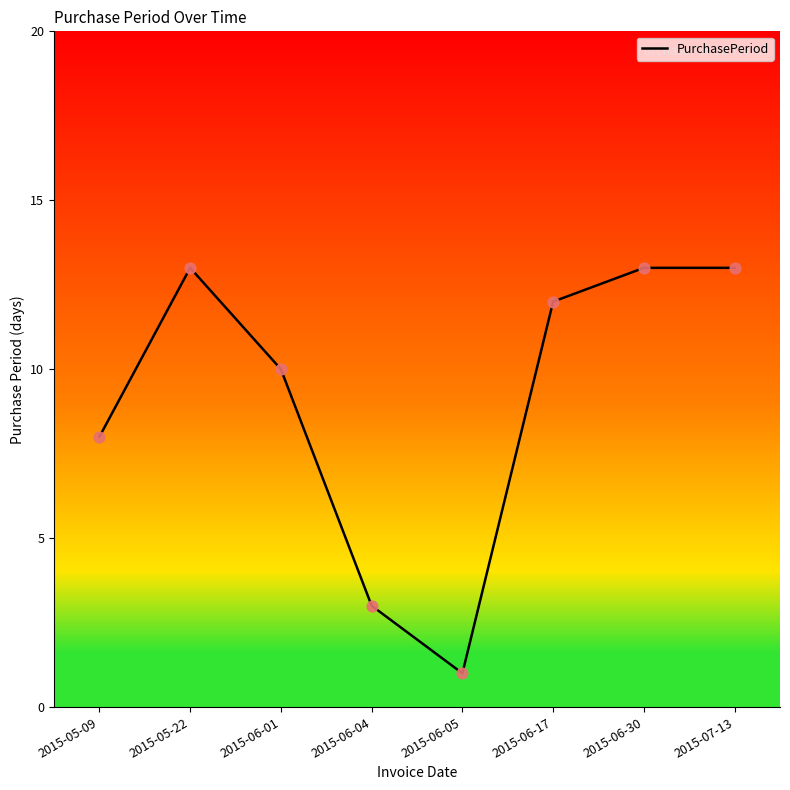

What is the change in value from 2015-06-01 to 2015-06-17?

+2